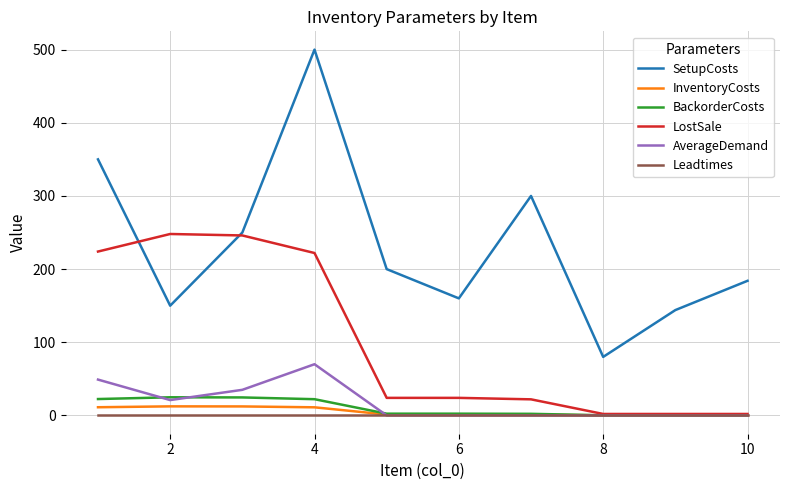

Which series has the largest range (max minus min)?

SetupCosts